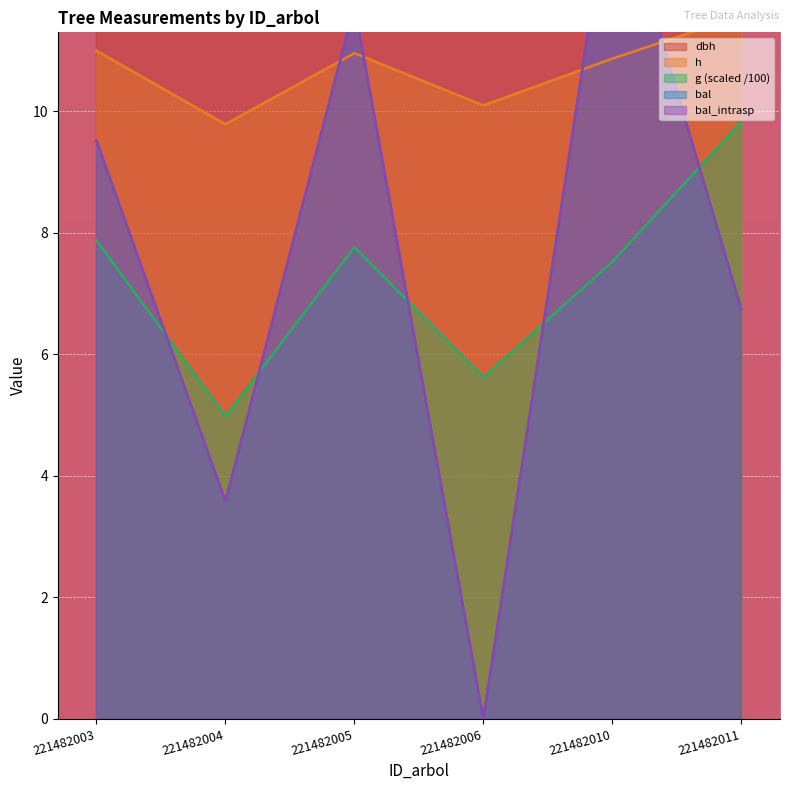

How many categories are shown in the chart?

6